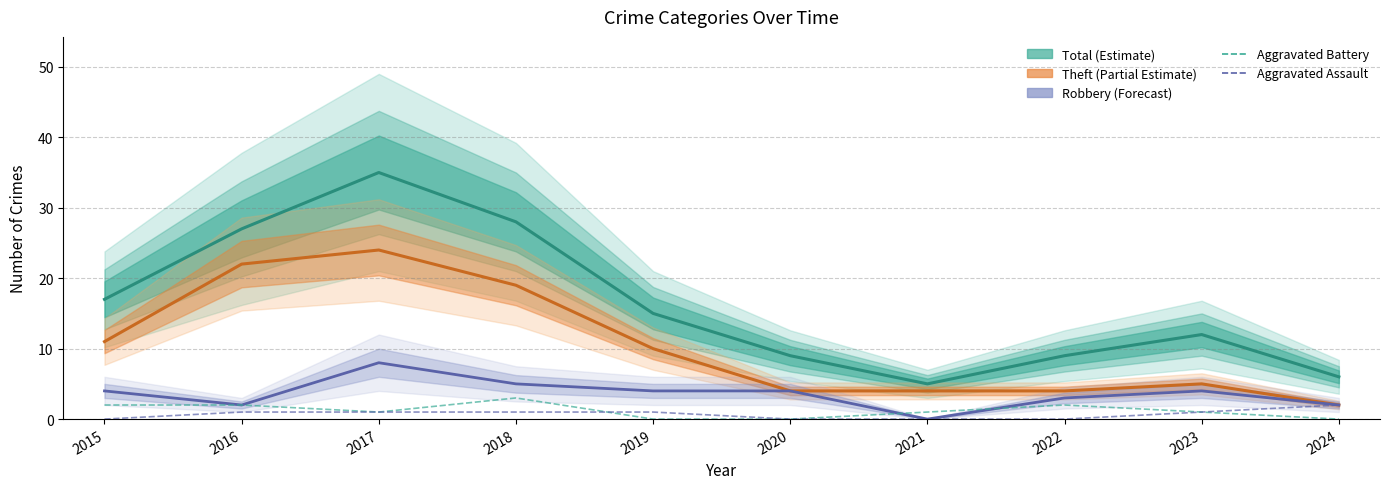

Does the chart have visible grid lines?

Yes